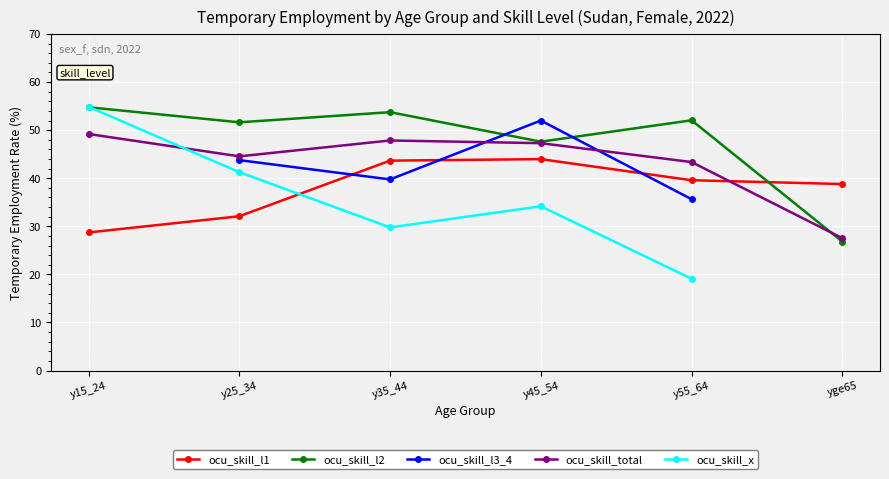

The value of ocu_skill_total at y25_34 is 10.3. True or false?

False